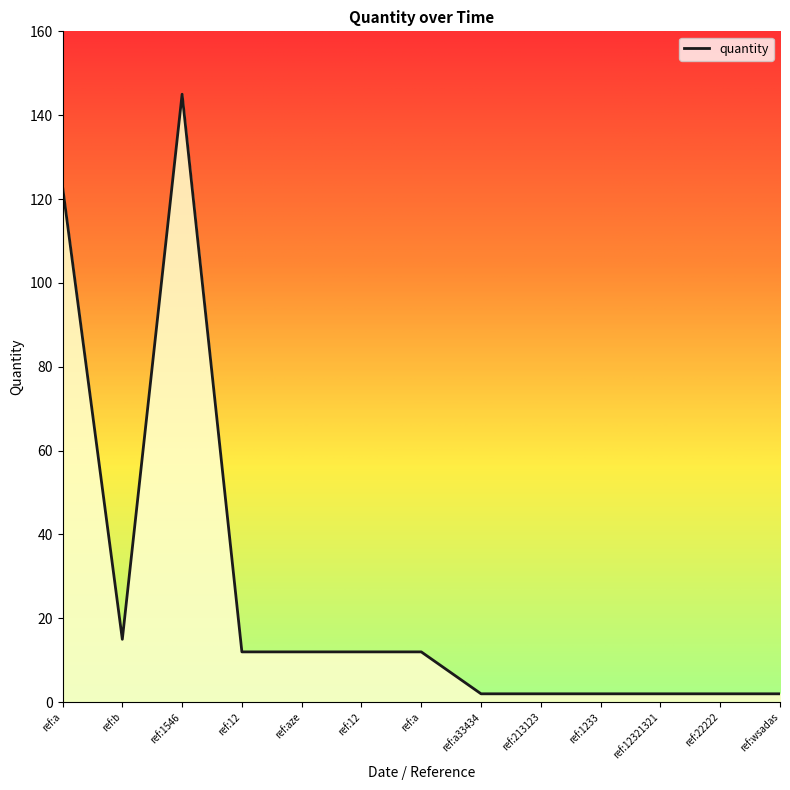

How many lines are shown in the chart?

1